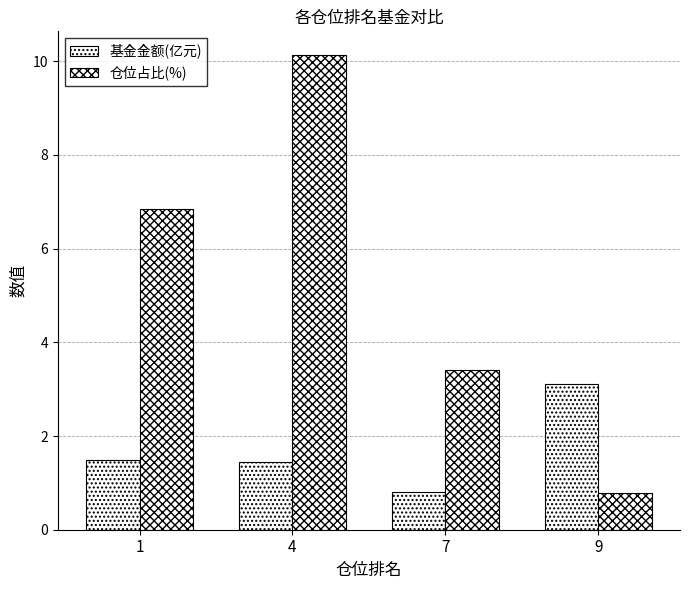

How many groups of bars are there?

4